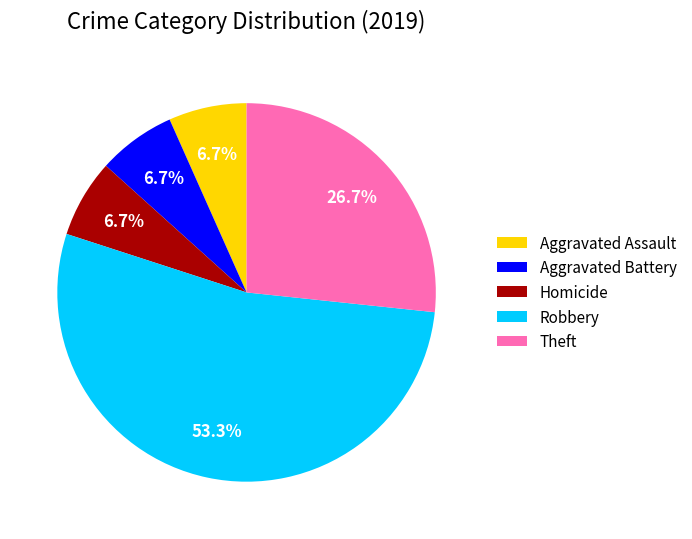

What percentage is NOT represented by Aggravated Battery?

93.3%